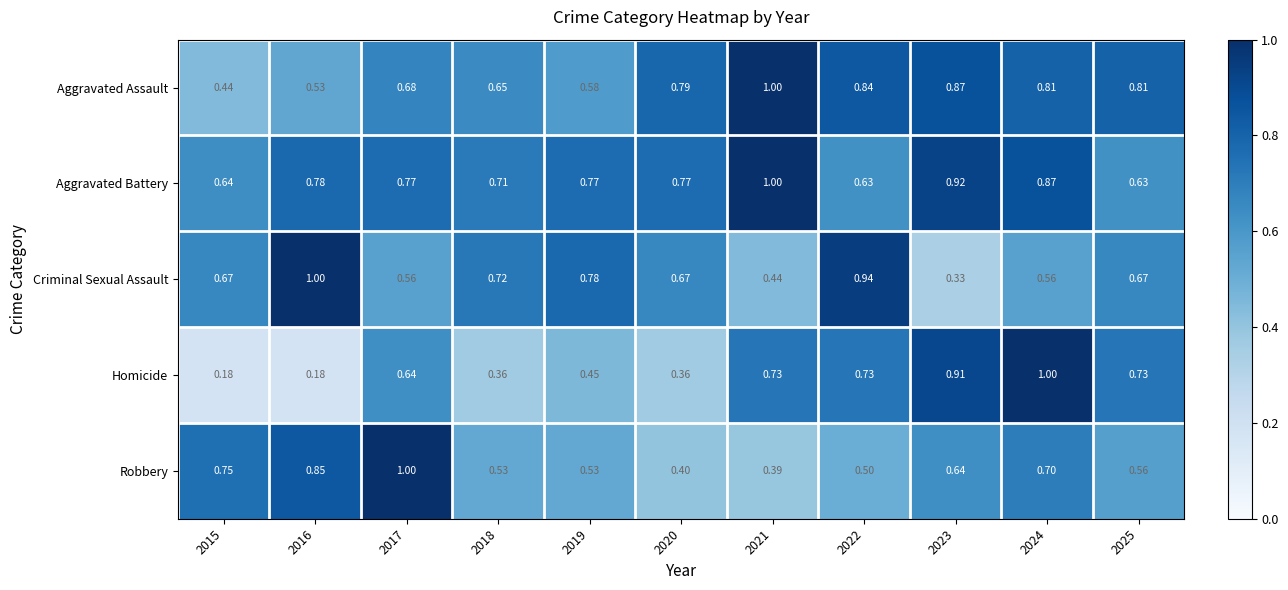

Which series has the largest total across all categories?

Aggravated Battery